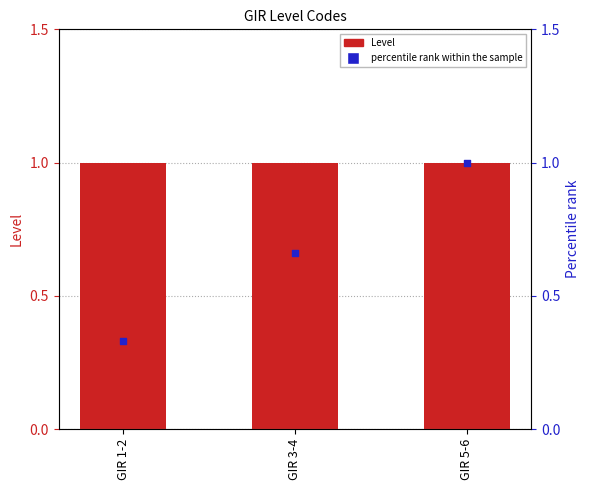

Which series contains the lowest Y value?

percentile rank within the sample